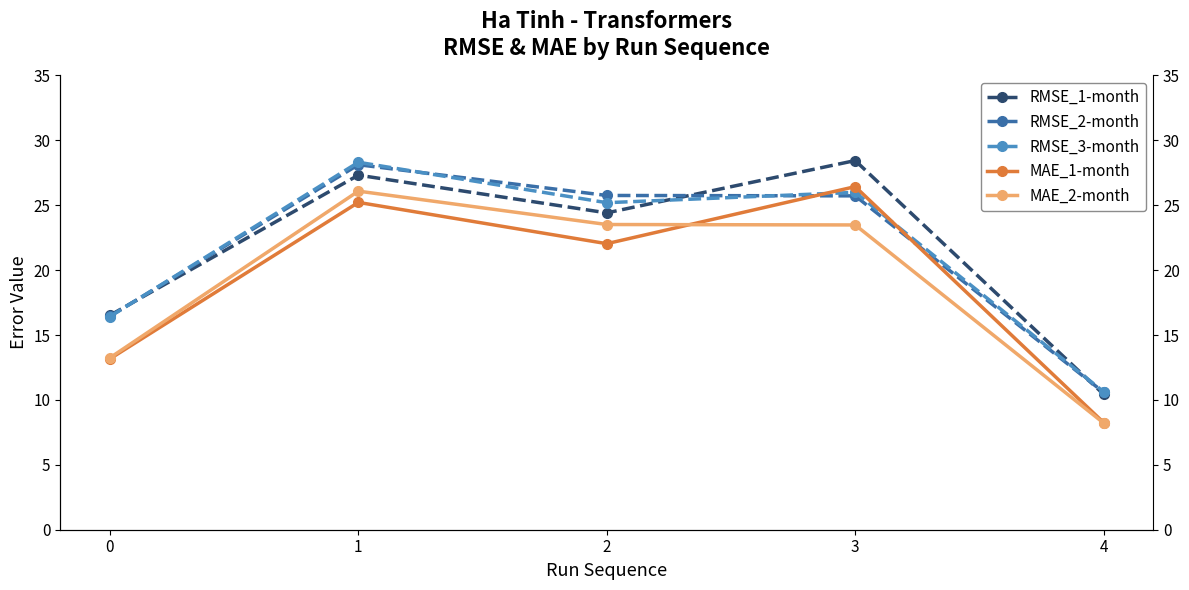

Reading left to right, list all the values displayed in this chart.

RMSE_1-month: 16.5	27.3	24.4	28.4	10.4
RMSE_2-month: 16.4	28.1	25.8	25.7	10.6
RMSE_3-month: 16.4	28.3	25.2	26.0	10.6
MAE_1-month: 13.2	25.2	22.0	26.4	8.3
MAE_2-month: 13.2	26.1	23.5	23.5	8.2